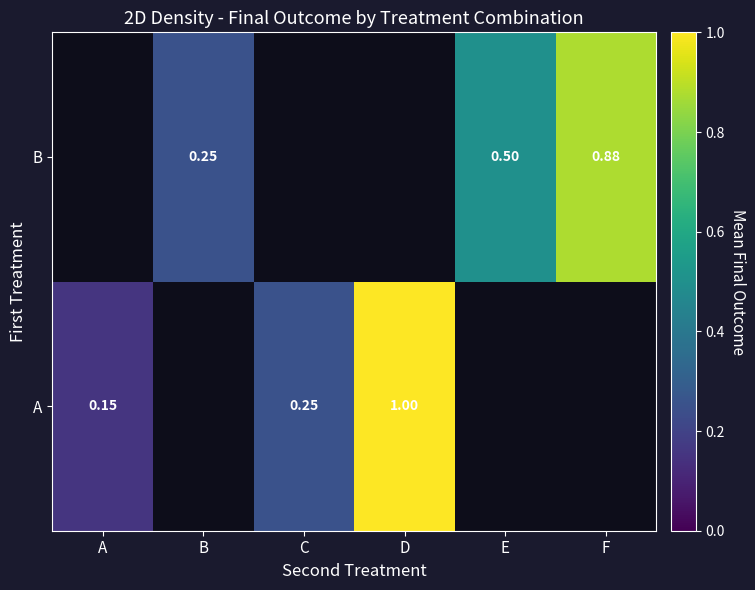

List the series in order of their peak value, highest first.

A, B